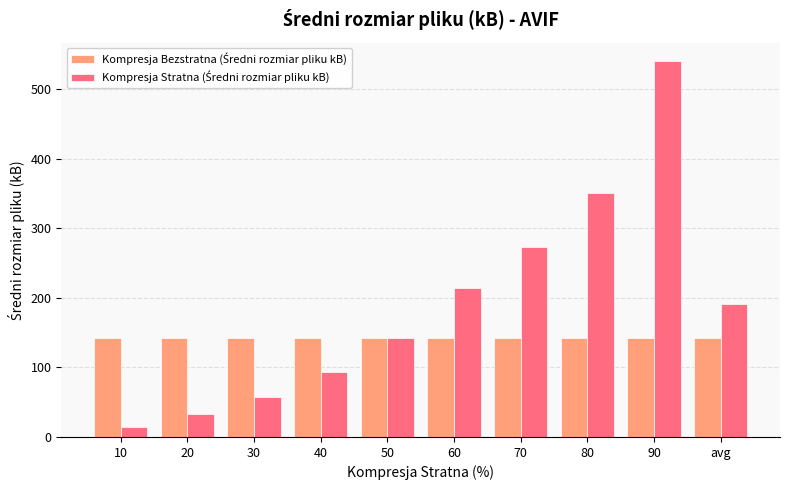

What is the spread (max minus min) of values at avg?

48.6